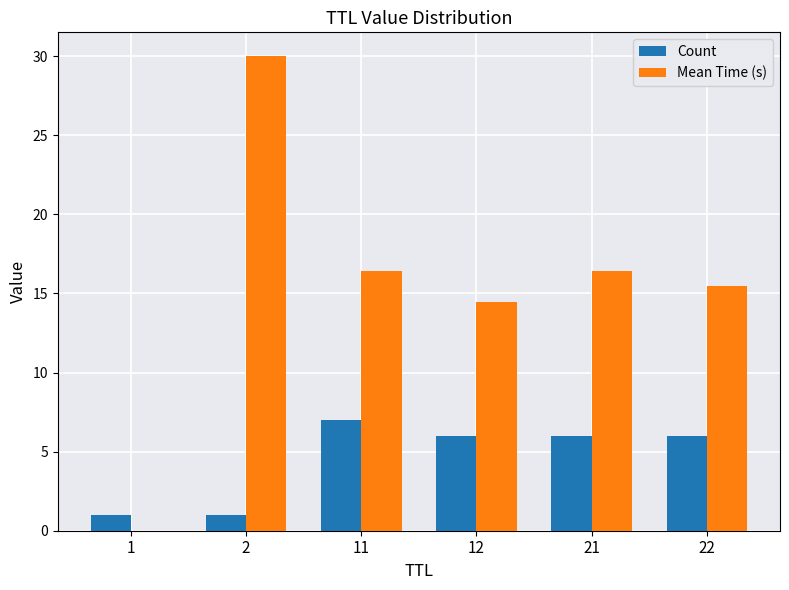

The Count series shows 2.9 at 21. True or false?

False